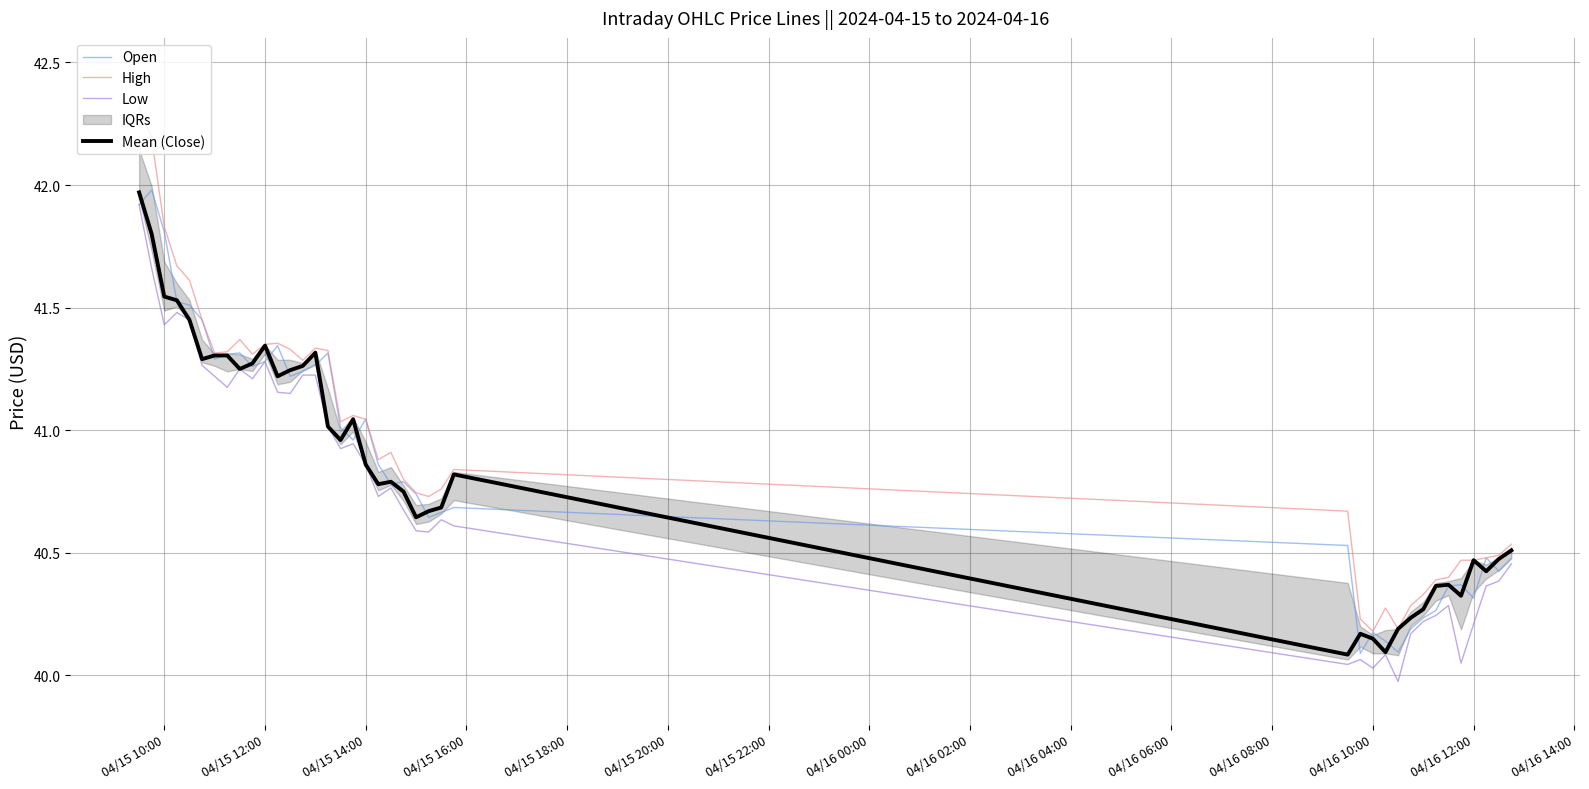

How many lines are shown in the chart?

4